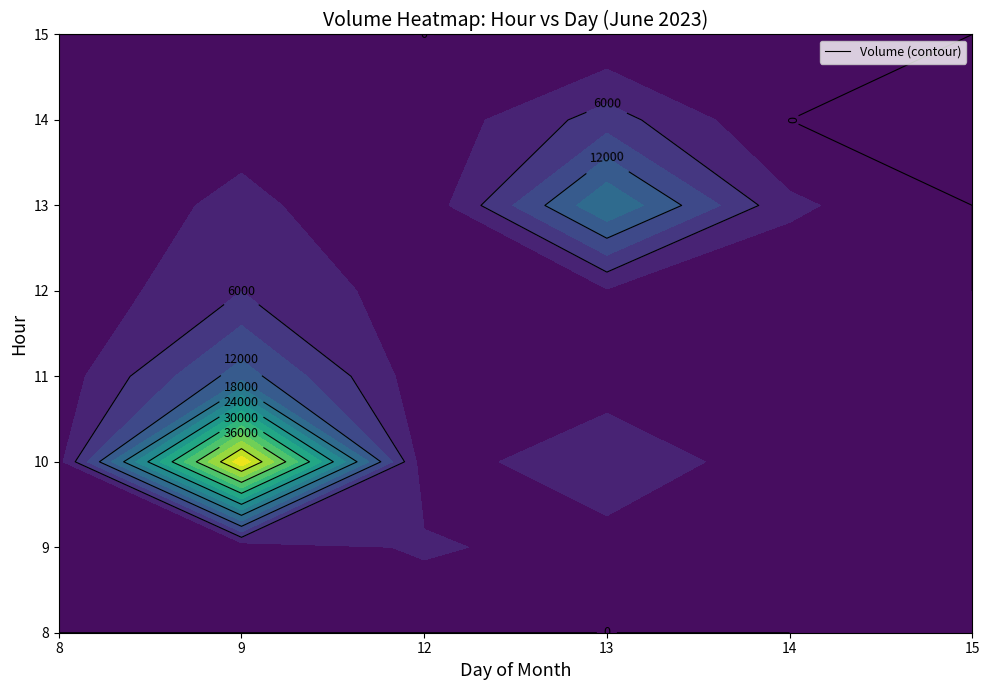

Rank the series at 11 from highest to lowest value.

9, 15, 8, 12, 14, 13